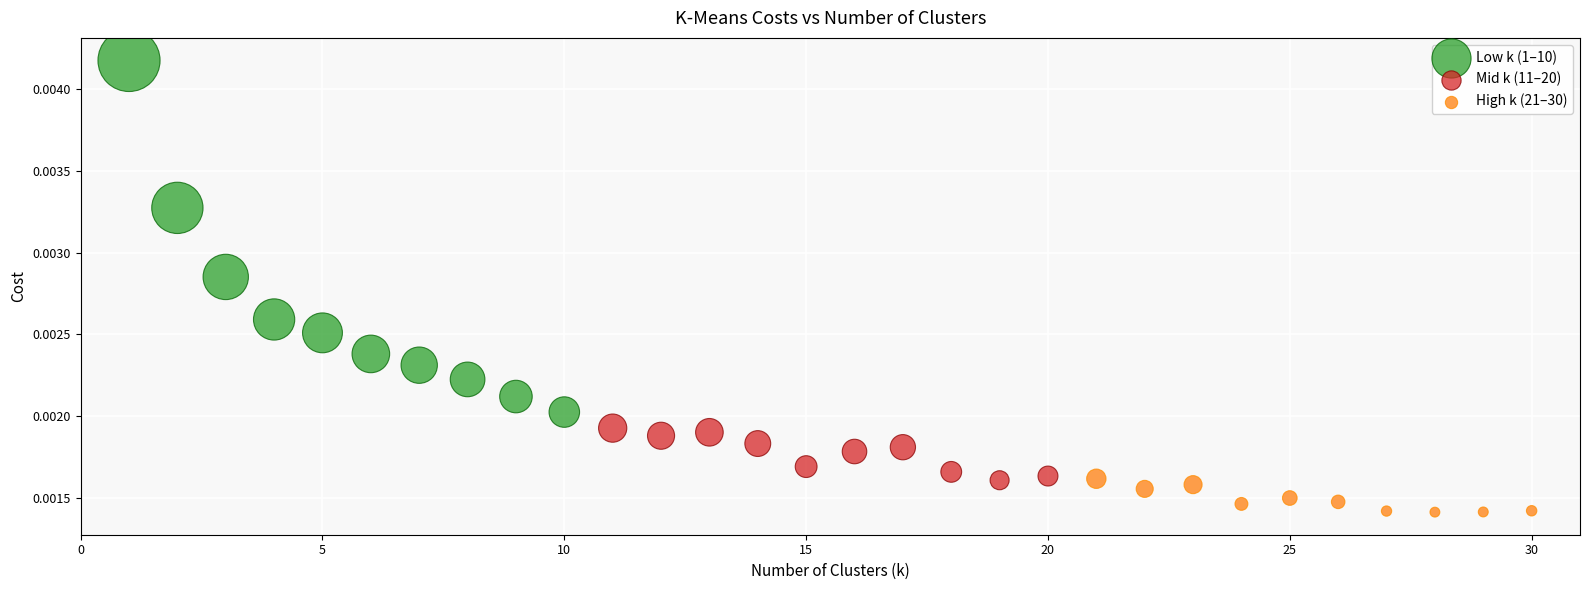

Which series reaches the minimum Y coordinate?

High k (21–30)